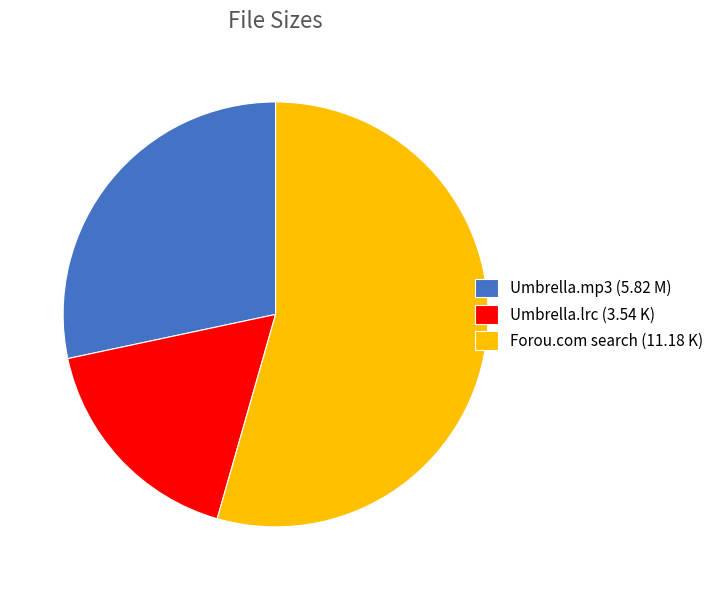

What is the majority slice?

Forou.com search (11.18 K)